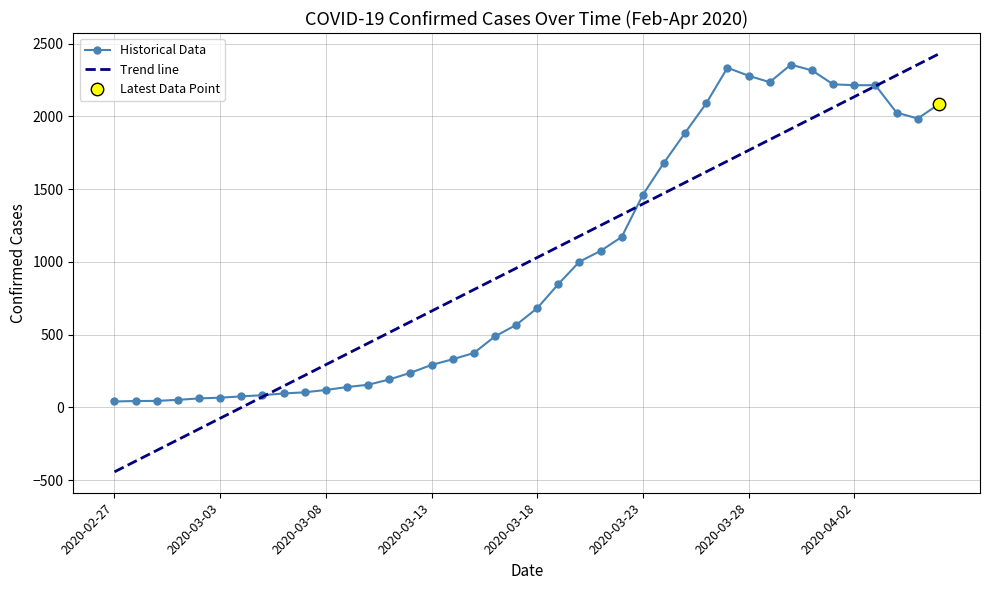

Which series has the widest spread of values?

Trend line